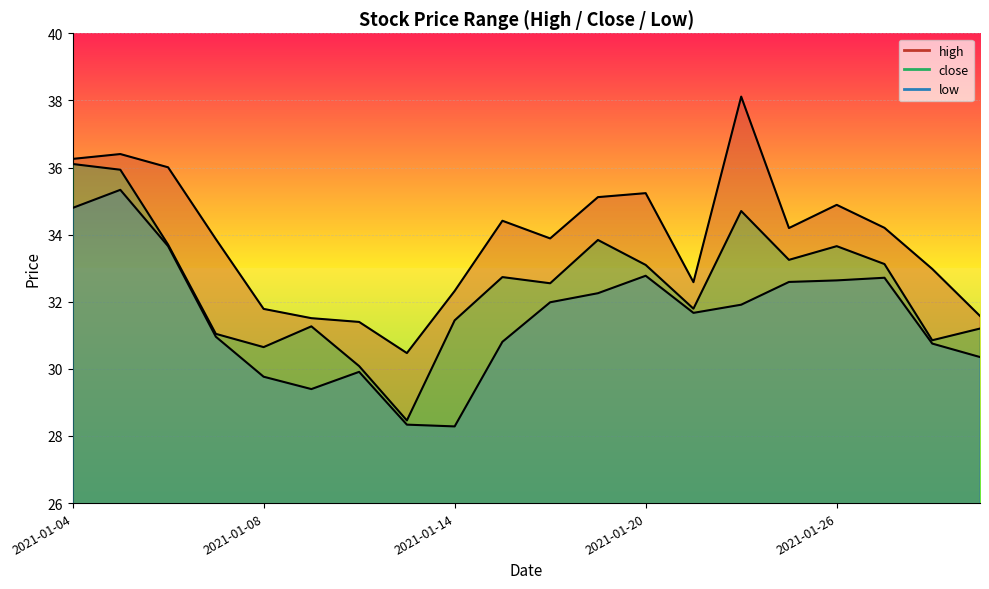

True or false: close and low cross at least once.

False